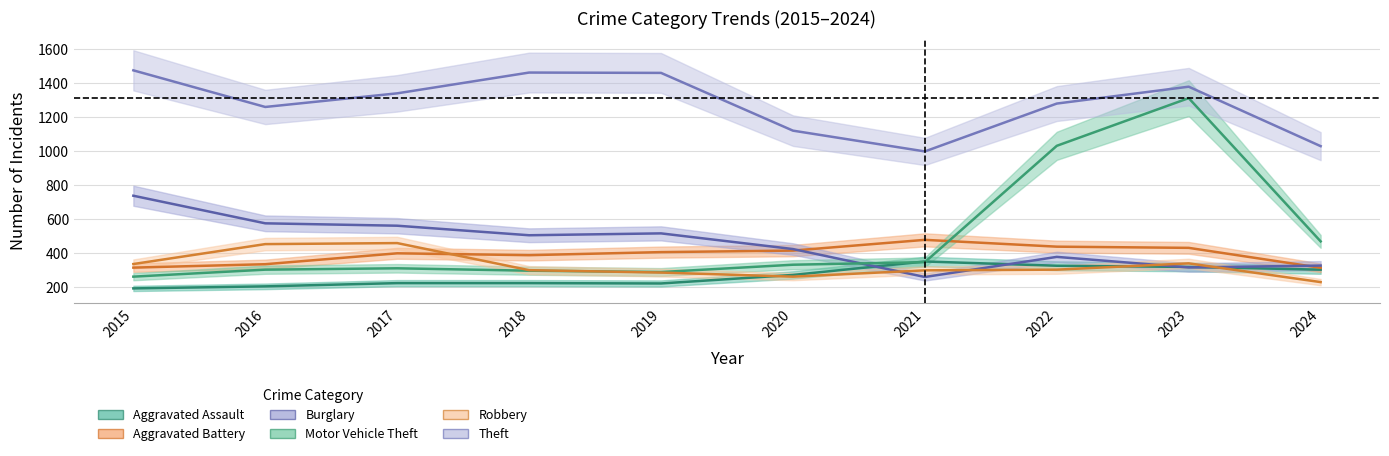

How many series are shown in this chart?

6